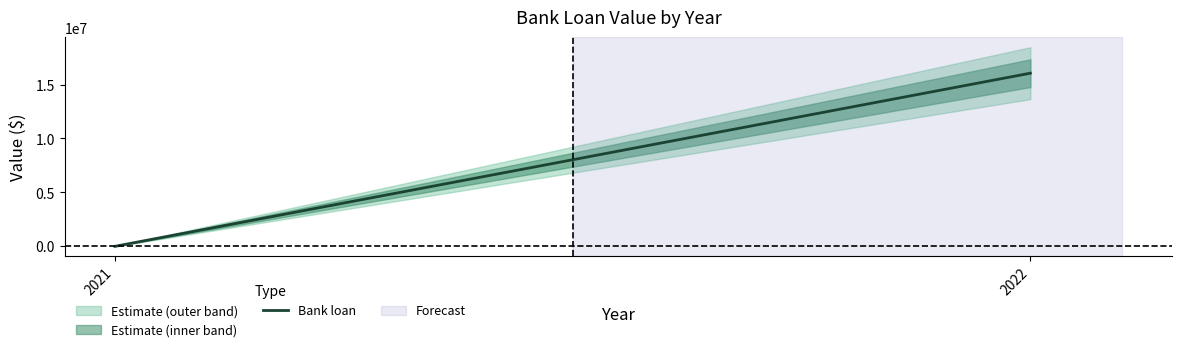

True or false: the data shows 16057420 at 2022.

True